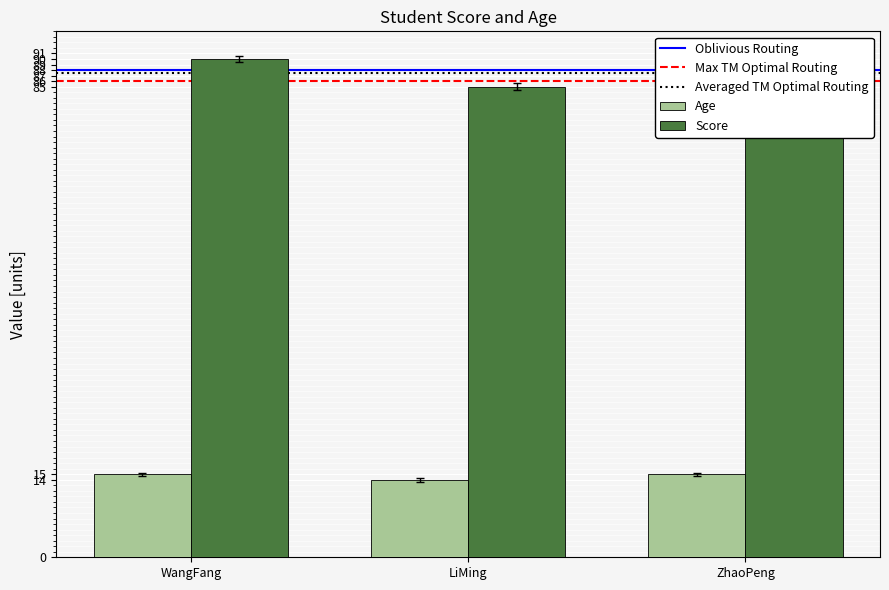

What is the approximate value of Score at LiMing?

85